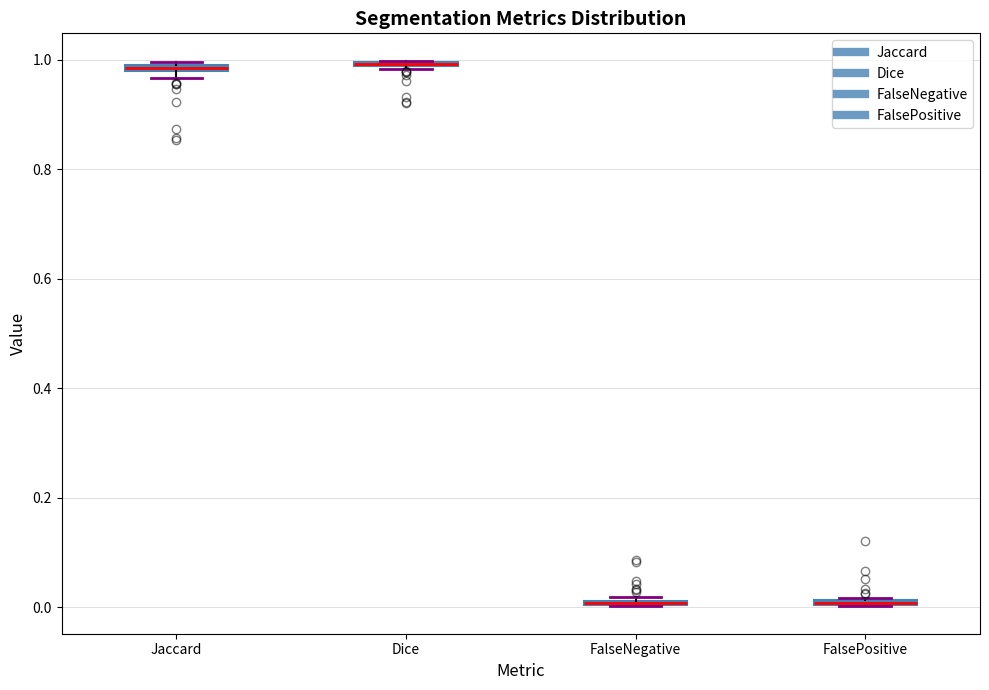

Where is the lower edge of the box for Jaccard on the y-axis? The values are not printed on the chart, so give them approximately, as read against the axis.

0.98